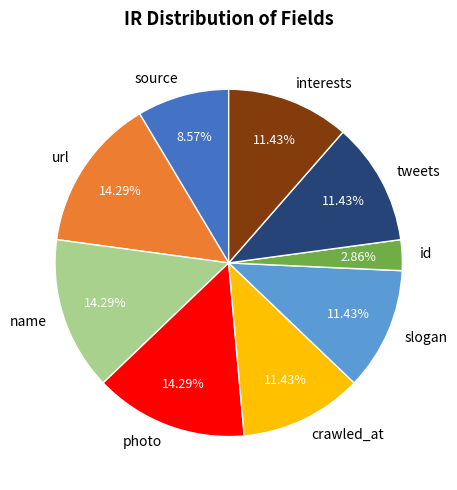

Combined, what portion of the pie is url and slogan?

25.7%